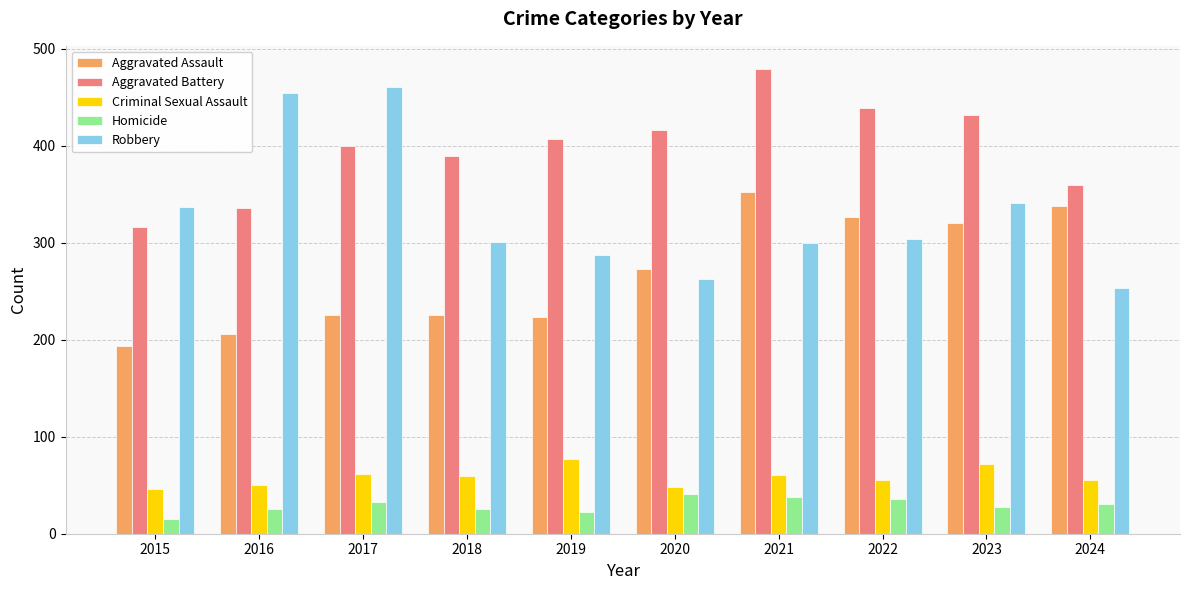

What are all the series names shown in the legend?

Aggravated Assault, Aggravated Battery, Criminal Sexual Assault, Homicide, Robbery